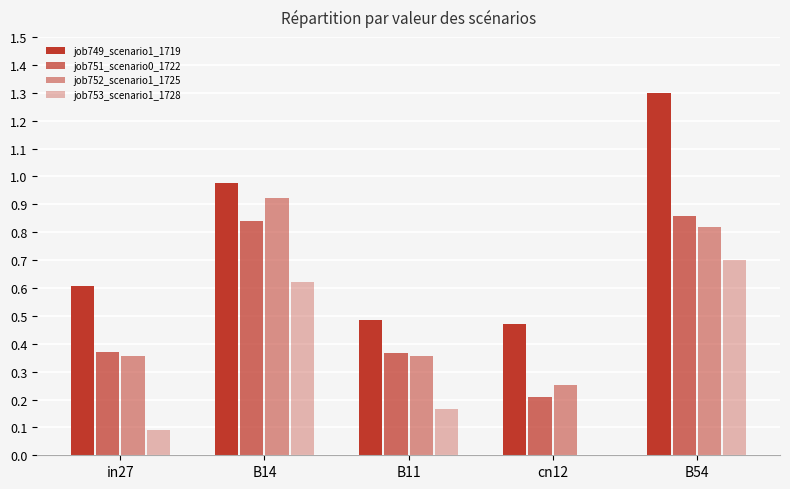

Reading right to left, transcribe all the data shown in this chart.

job749_scenario1_1719: B54=1.3	cn12=0.5	B11=0.5	B14=1.0	in27=0.6
job751_scenario0_1722: B54=0.9	cn12=0.2	B11=0.4	B14=0.8	in27=0.4
job752_scenario1_1725: B54=0.8	cn12=0.3	B11=0.4	B14=0.9	in27=0.4
job753_scenario1_1728: B54=0.7	cn12=0.0	B11=0.2	B14=0.6	in27=0.1